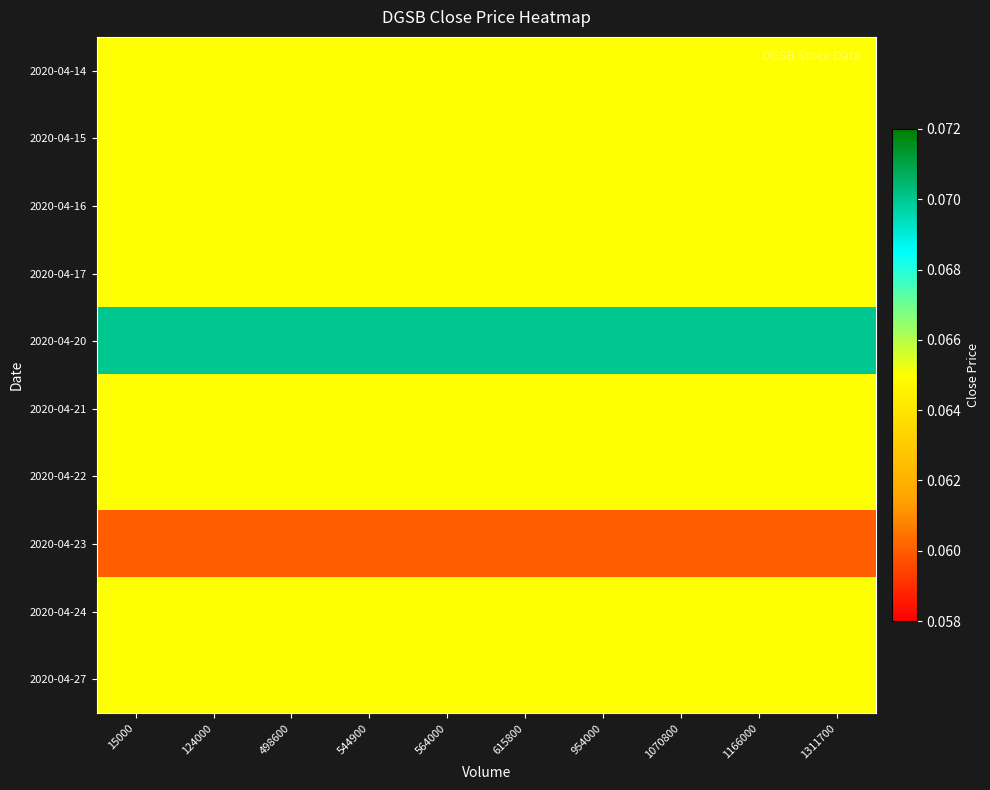

Which series has the largest total across all categories?

2020-04-20